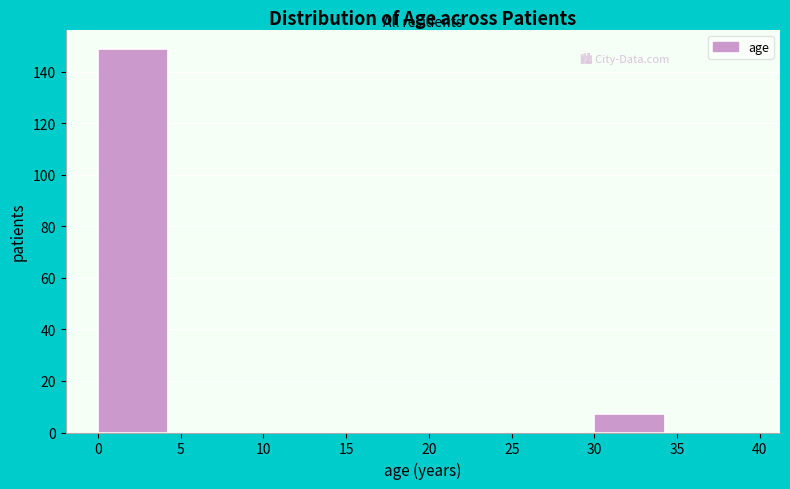

Over which range of the x-axis is the bar tallest?

0 to 5